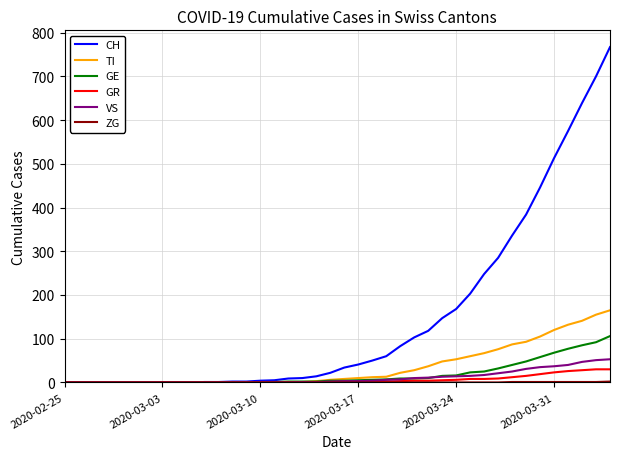

Count the number of categories in the chart.

40